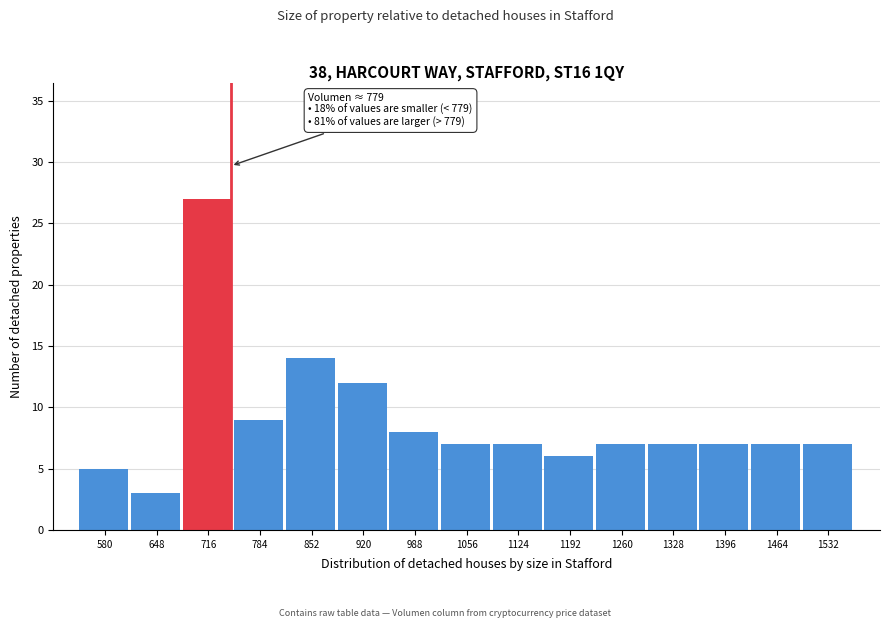

Reading left to right, transcribe all the data shown in this chart.

580=5	648=3	716=27	784=9	852=14	920=12	988=8	1056=7	1124=7	1192=6	1260=7	1328=7	1396=7	1464=7	1532=7